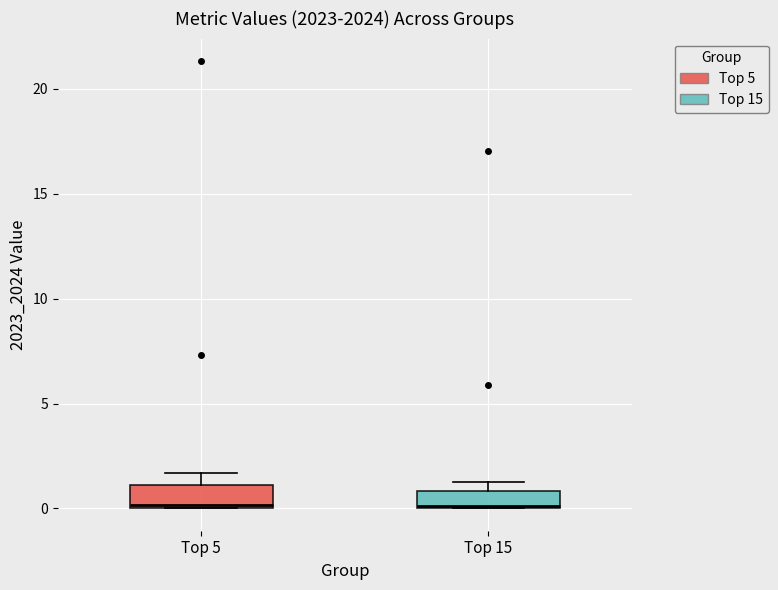

Reading left to right, transcribe this box plot: for each box, give where its median line is, the range the box spans, and where its two whiskers end, as read against the y-axis. The values are not printed on the chart, so give them approximately, as read against the axis.

Top 5: median 0.0, box 0.0 to 1.0, whiskers 0.0 to 1.5
Top 15: median 0.0, box 0.0 to 1.0, whiskers 0.0 to 1.5